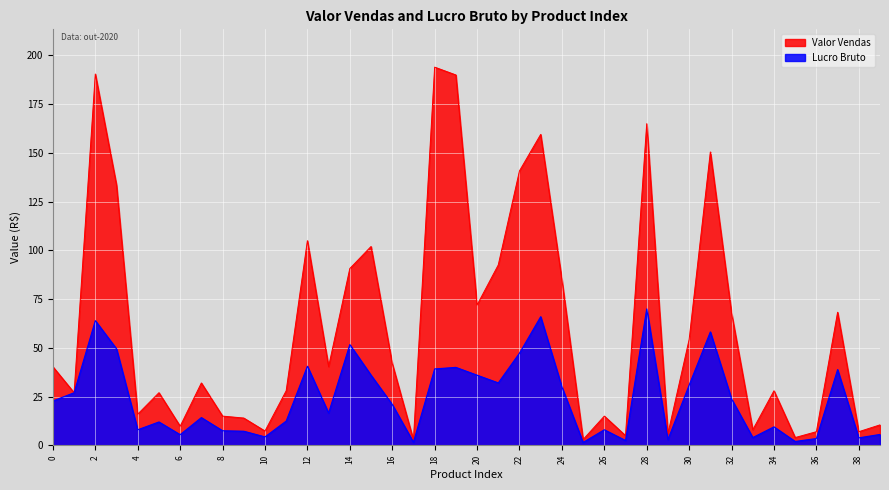

True or false: Valor Vendas and Lucro Bruto intersect in this chart.

False